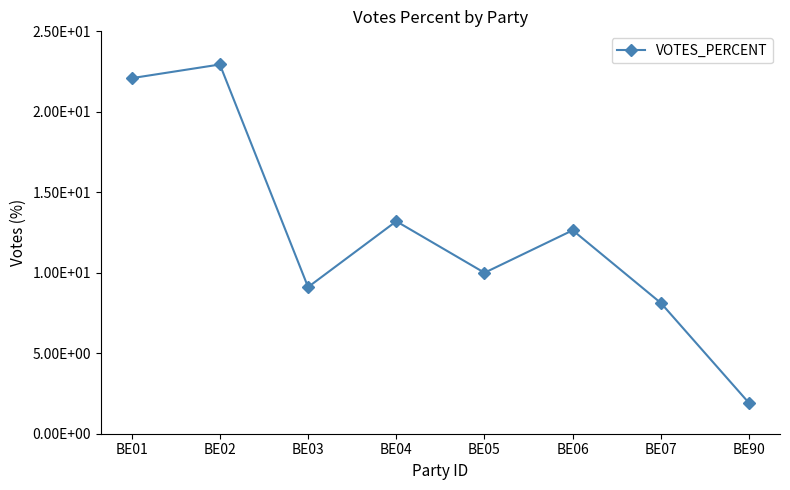

Read the value at BE02.

22.9